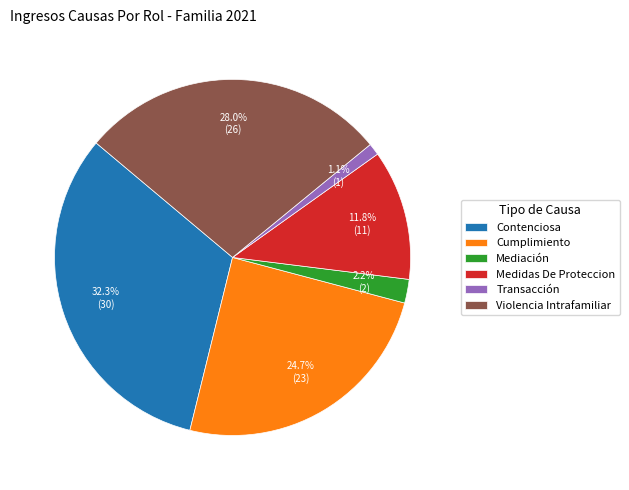

Is there a majority slice in this chart?

No